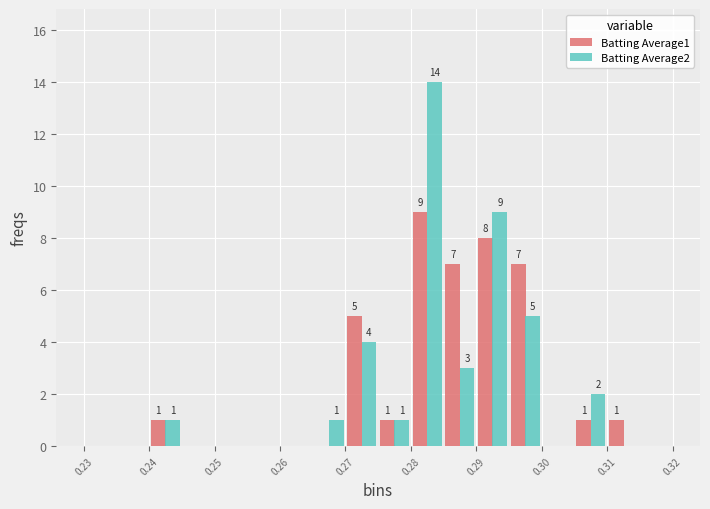

In the Batting Average2 series, which range on the x-axis has the tallest bar?

0.280 to 0.285